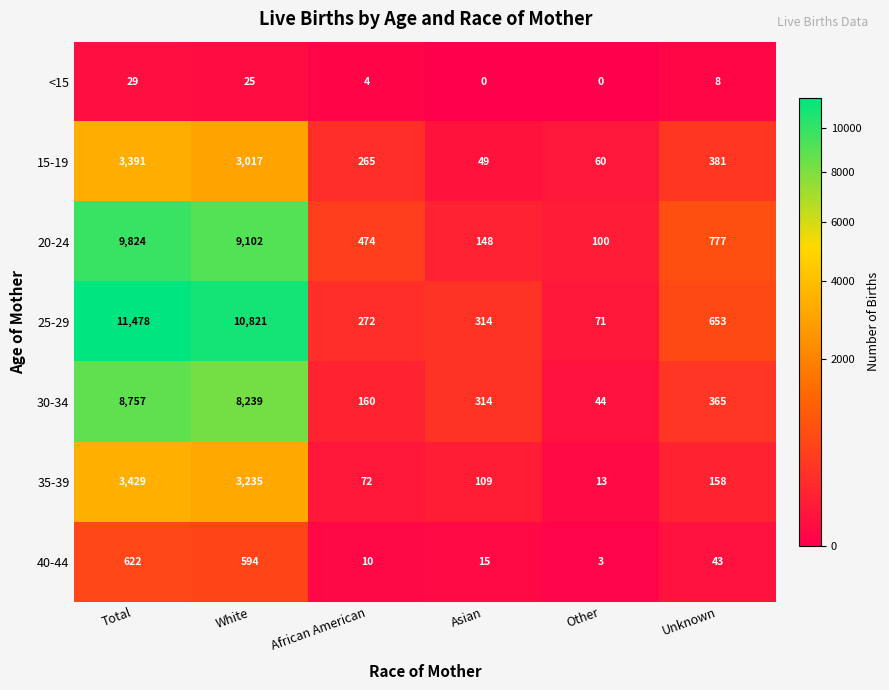

What is the average value of the 20-24 series?

3404